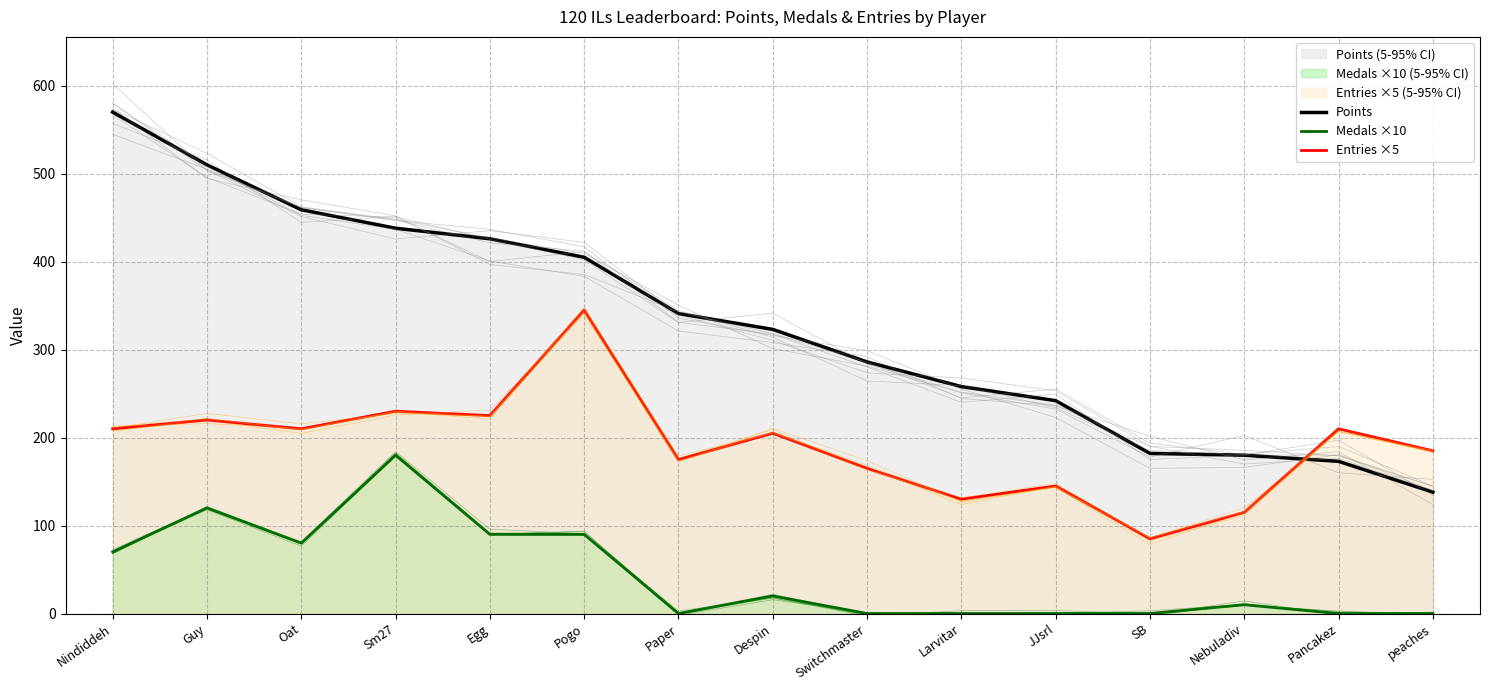

True or false: Entries ×5 has a value of 32 at SB.

False